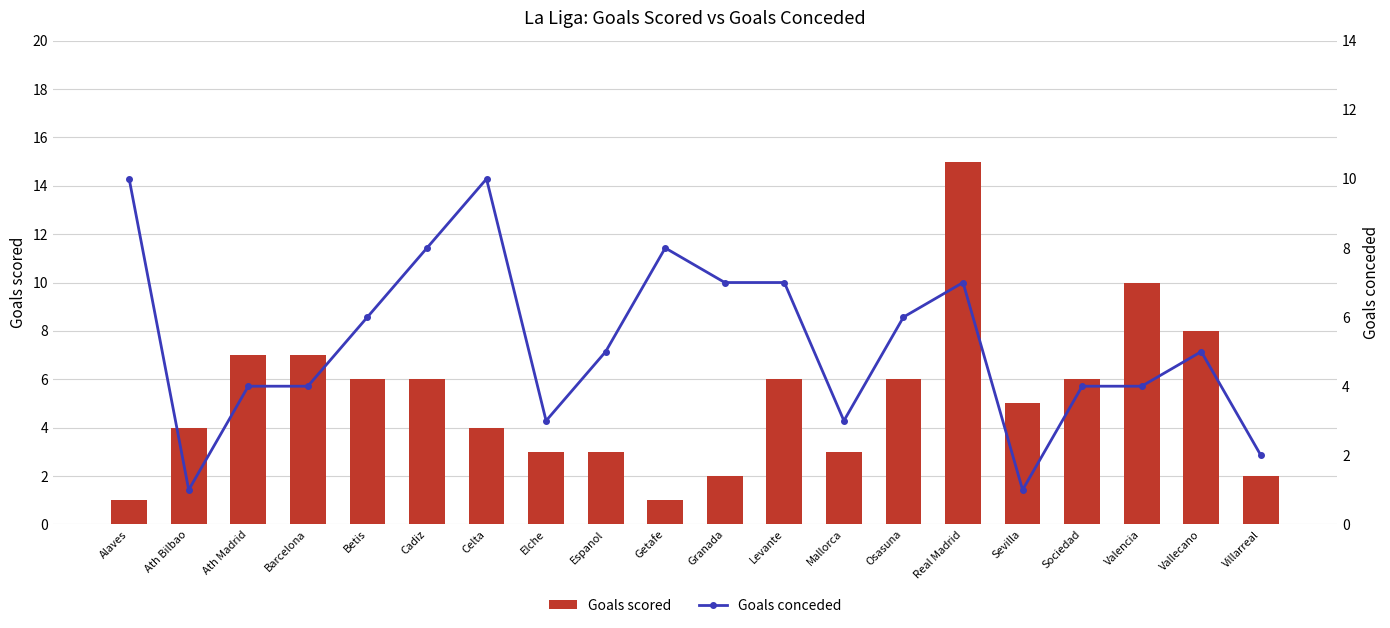

The Goals scored series shows 6 at Cadiz. True or false?

True